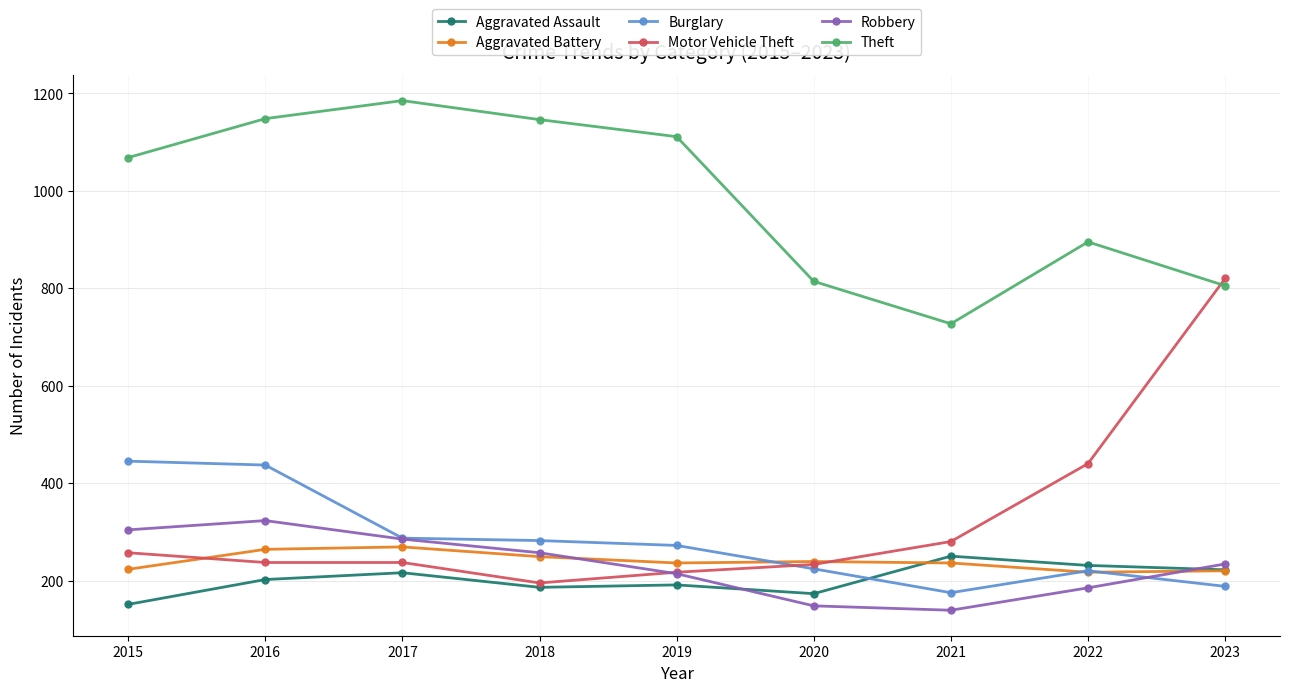

How many values in the Theft series are below 1068?

4